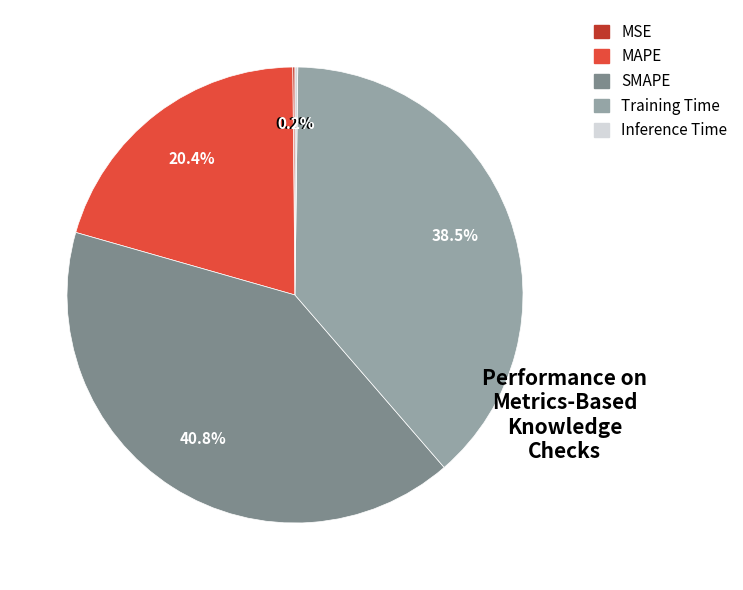

Does Training Time account for over 50% of the chart?

No